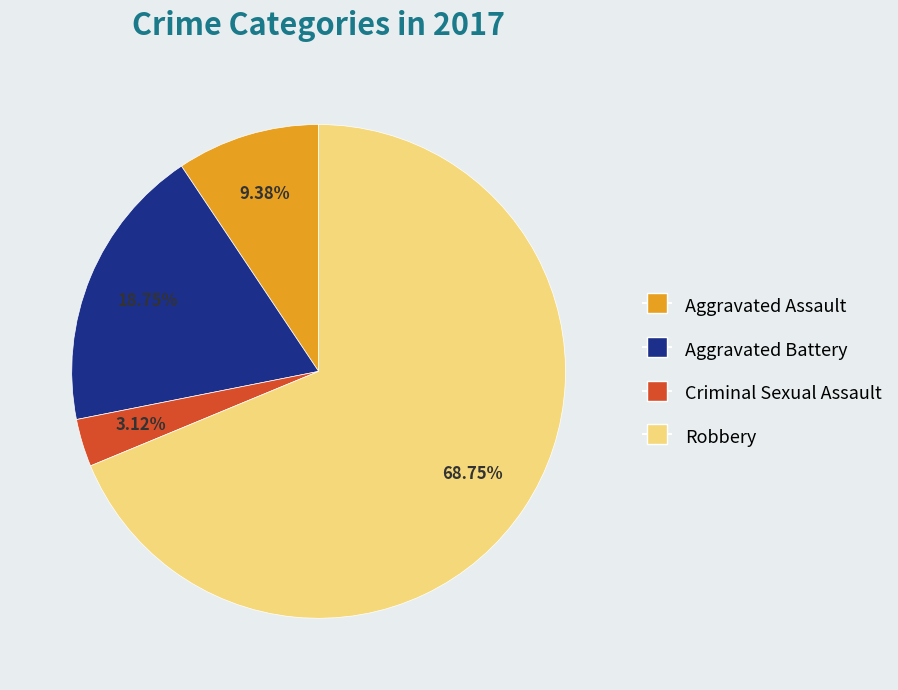

Combined, what portion of the pie is Robbery and Aggravated Battery?

87.5%